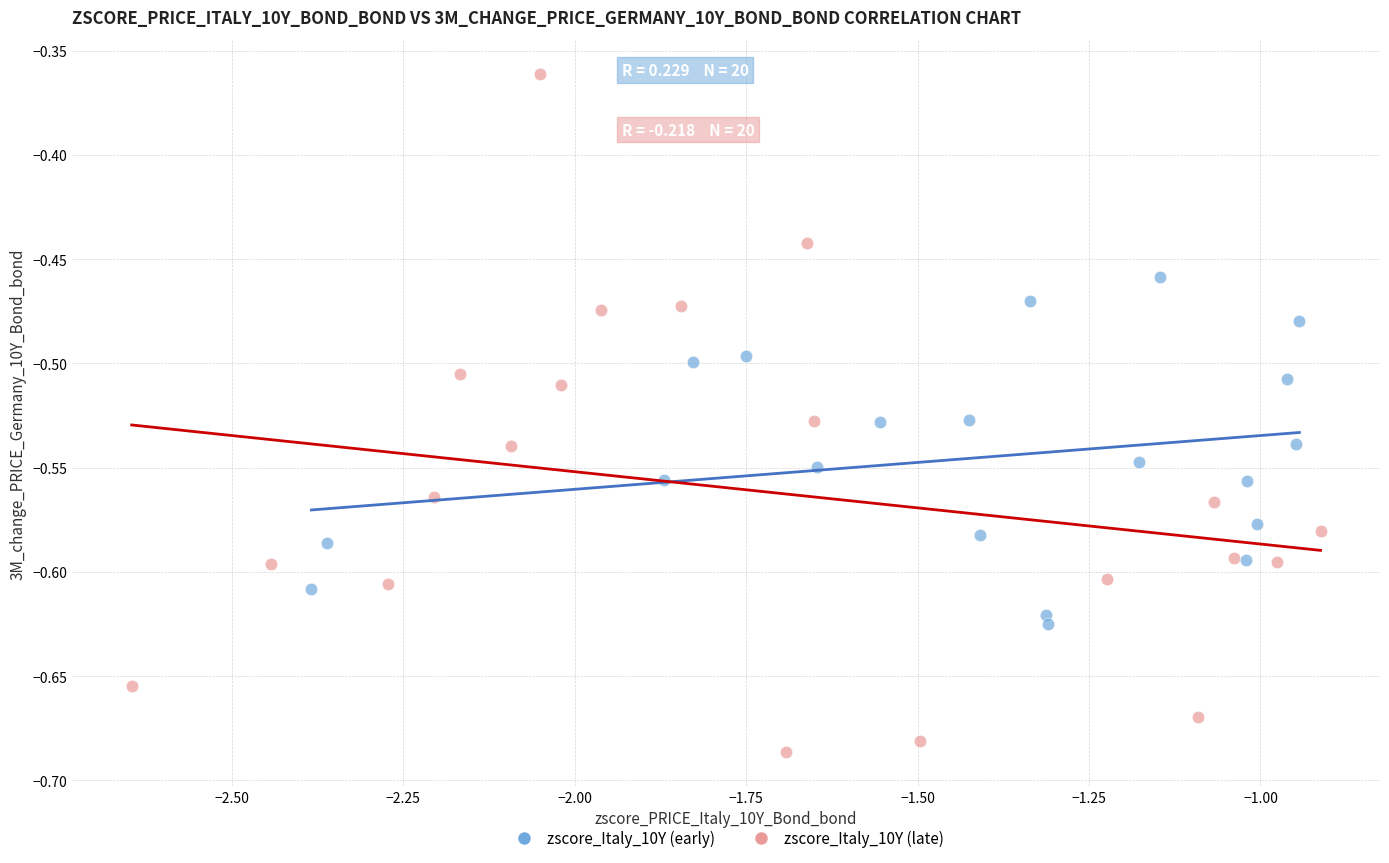

Which series contains the lowest Y value?

zscore_Italy_10Y (late)